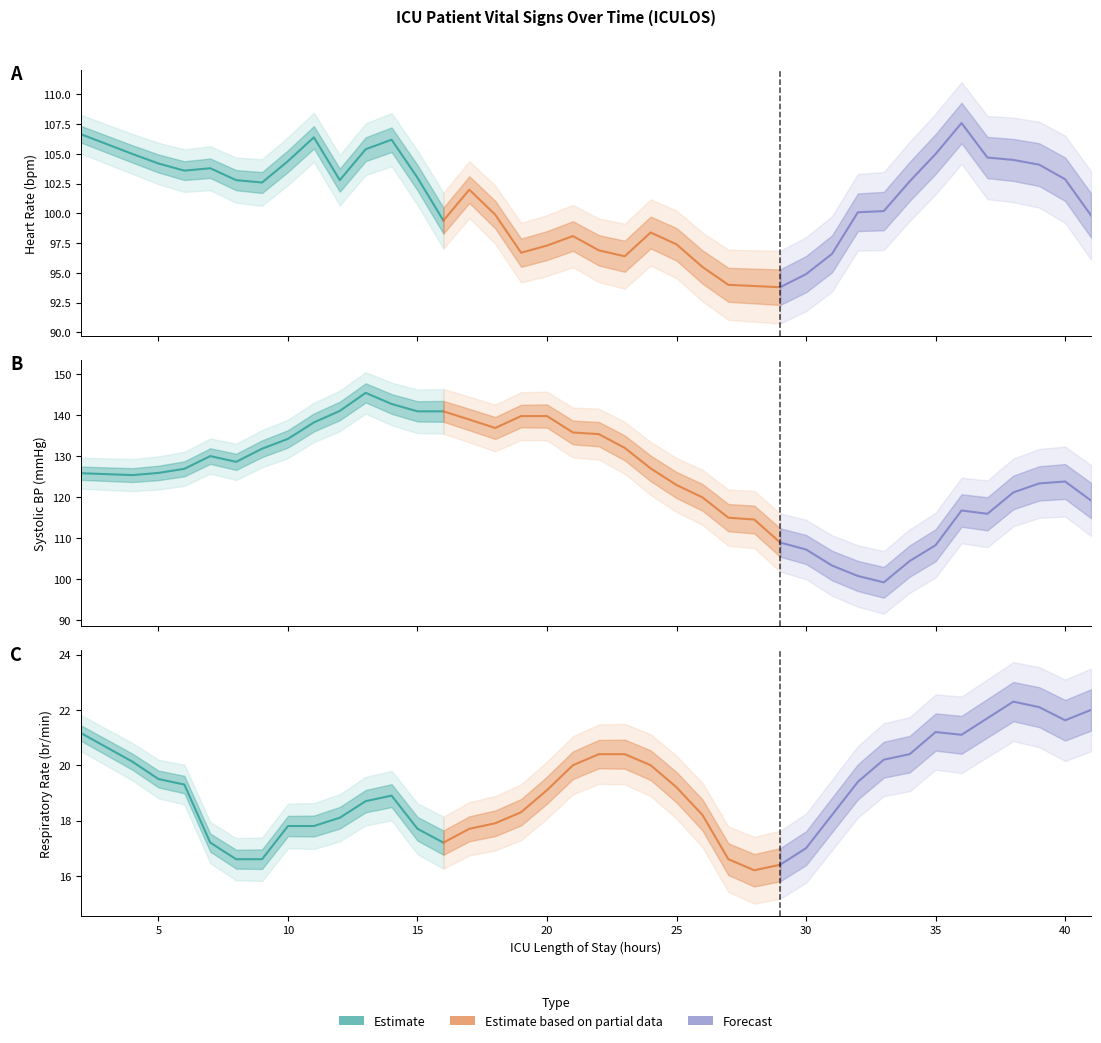

The HR series shows 161.7 at 11. True or false?

False